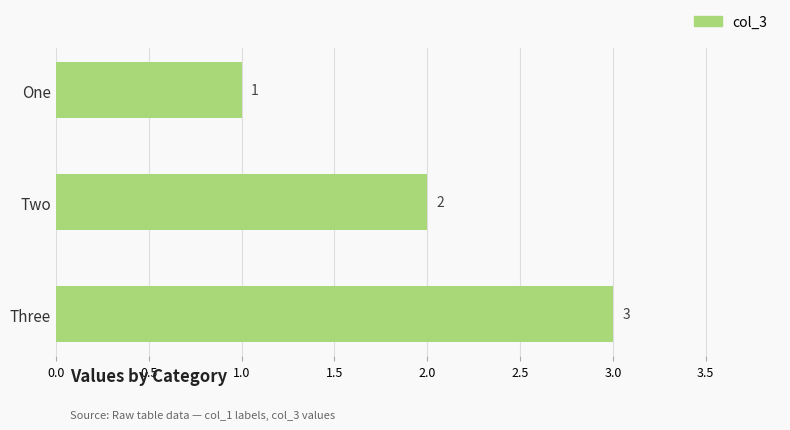

Between One and Two, which is larger?

Two